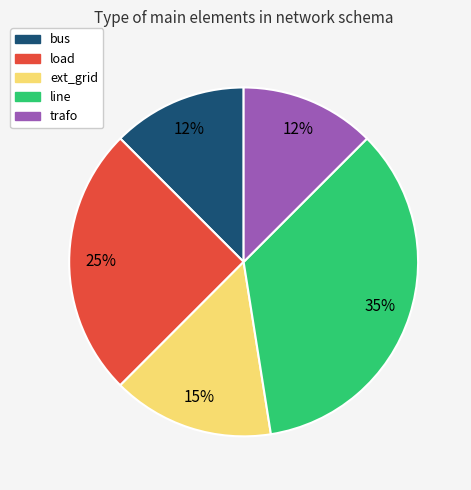

What is the ratio of the value at ext_grid to the value at load?

0.6